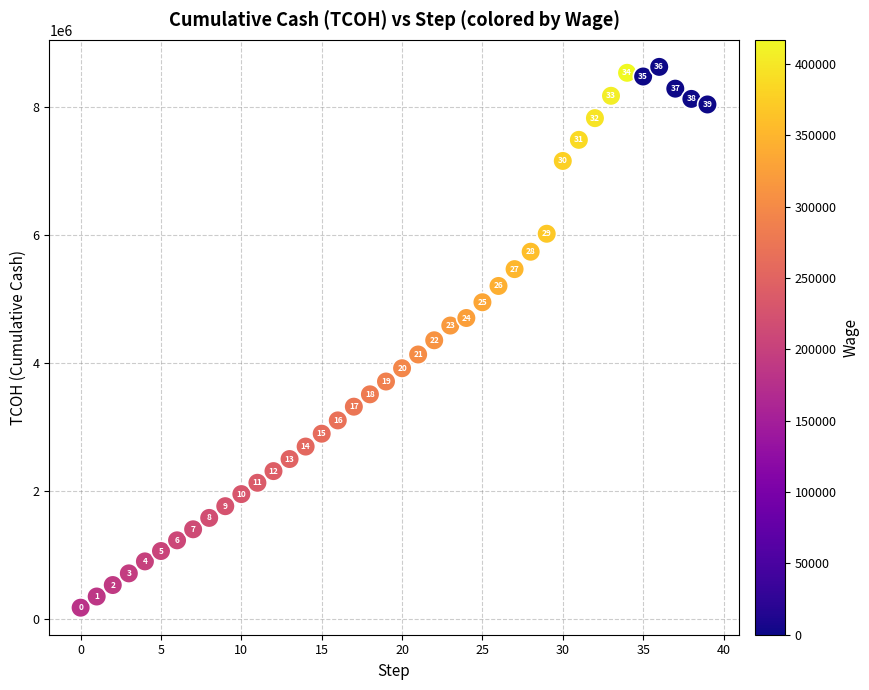

What Y value in the scatter plot is closest to 4400628?

4353987